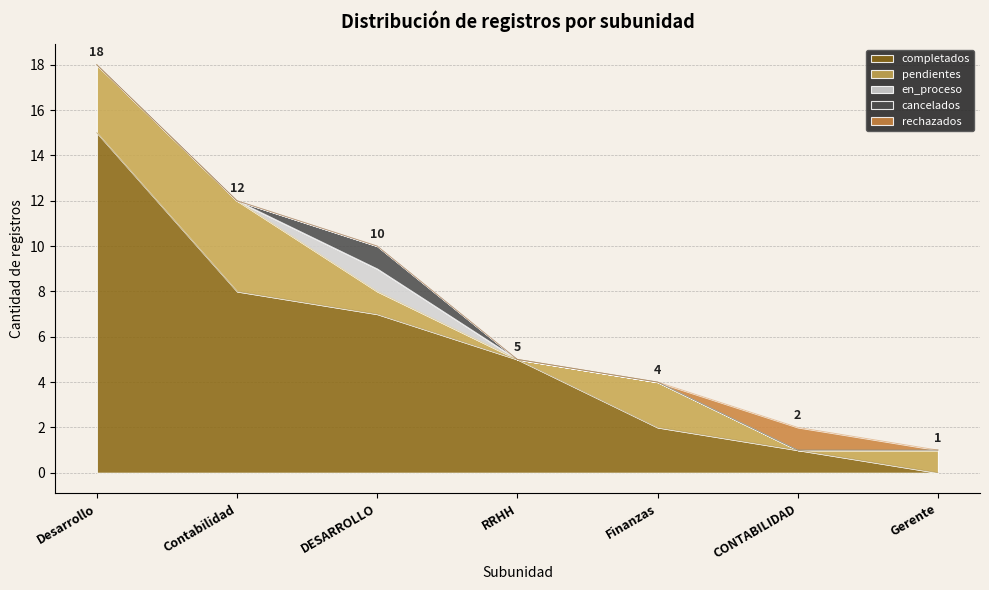

Where is the first local maximum for cancelados?

DESARROLLO